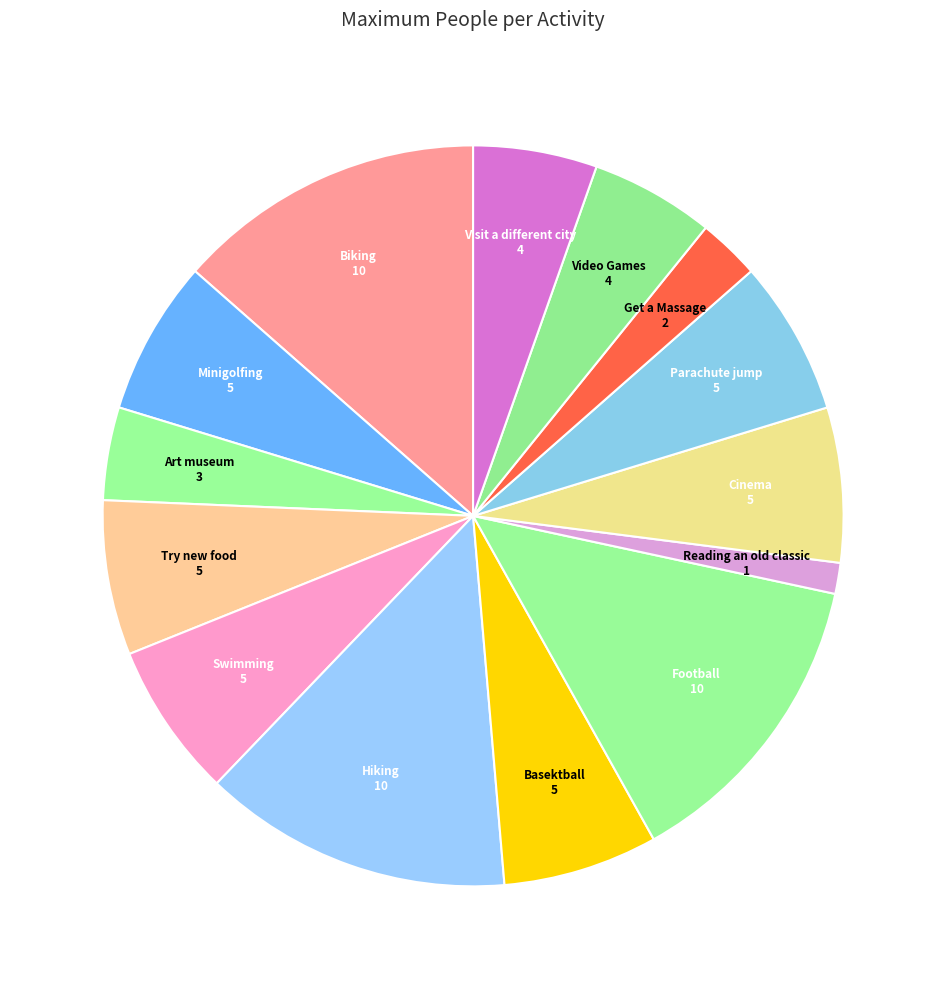

Is it true that Cinema is 7% of the pie?

True